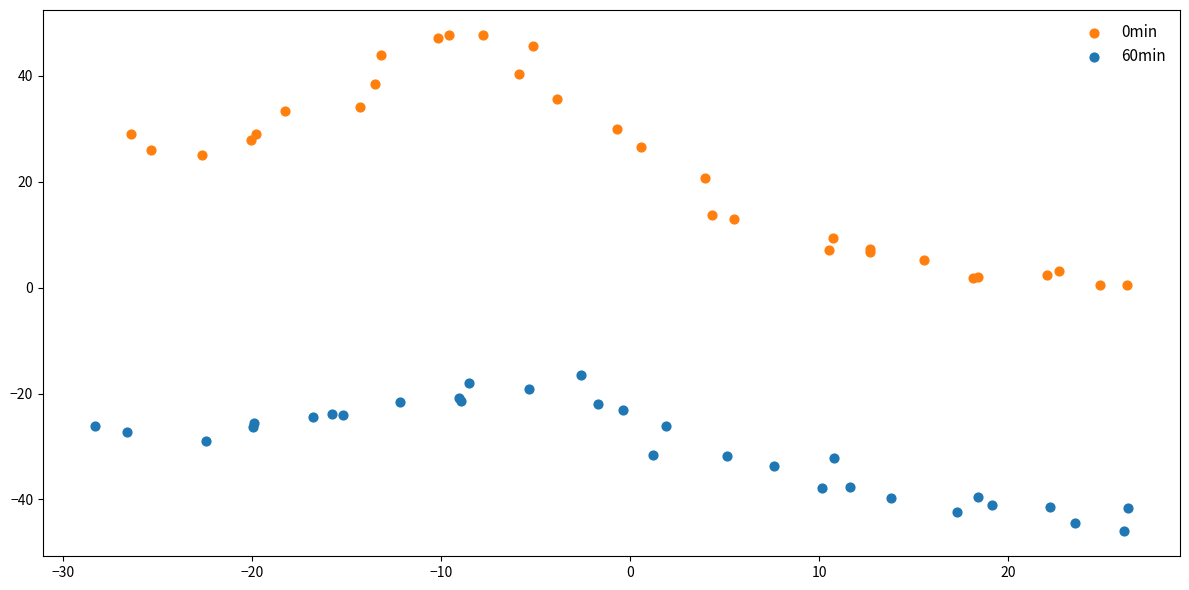

Which series contains the highest Y value?

0min